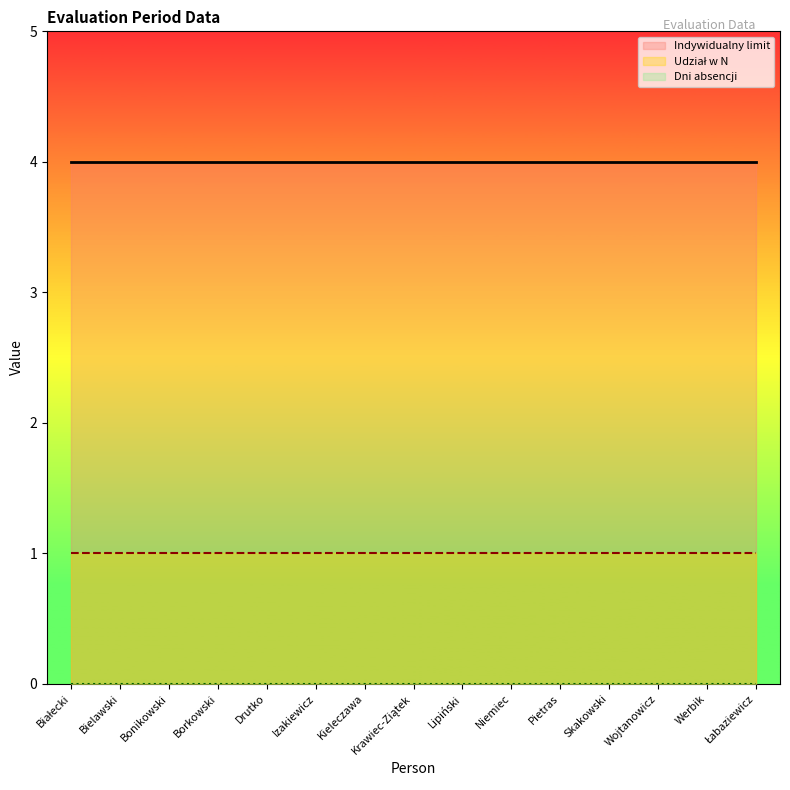

Which series has the largest total across all categories?

Indywidualny limit